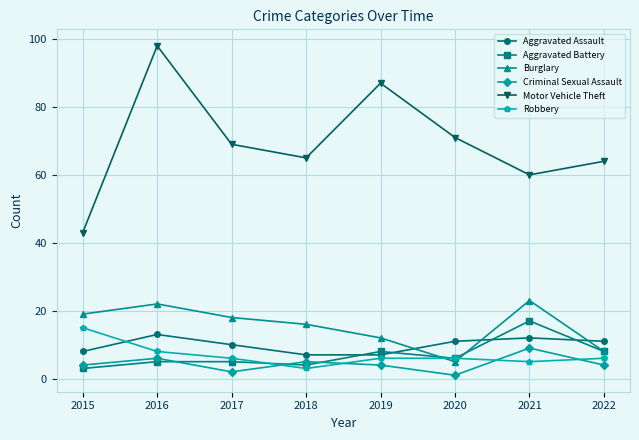

What are all the series names shown in the legend?

Aggravated Assault, Aggravated Battery, Burglary, Criminal Sexual Assault, Motor Vehicle Theft, Robbery